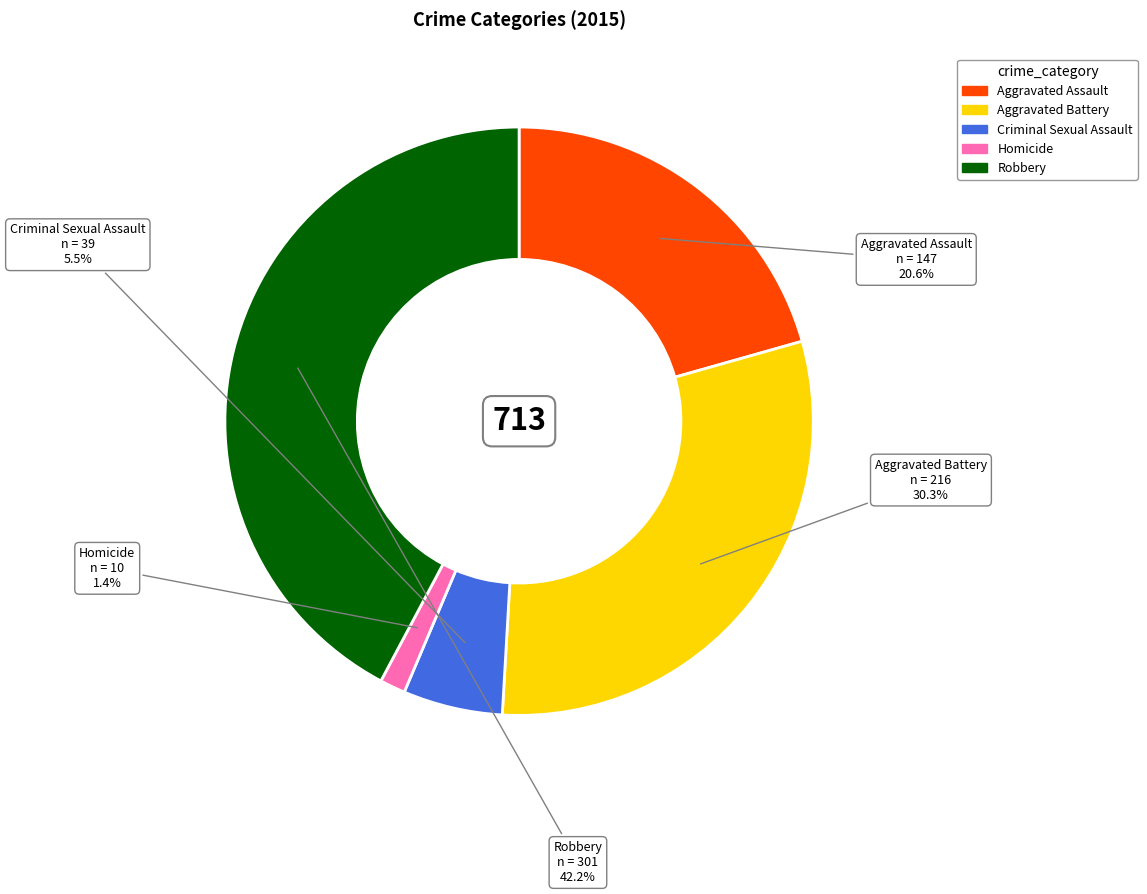

To the nearest percent, what percentage of the pie is Homicide?

1%